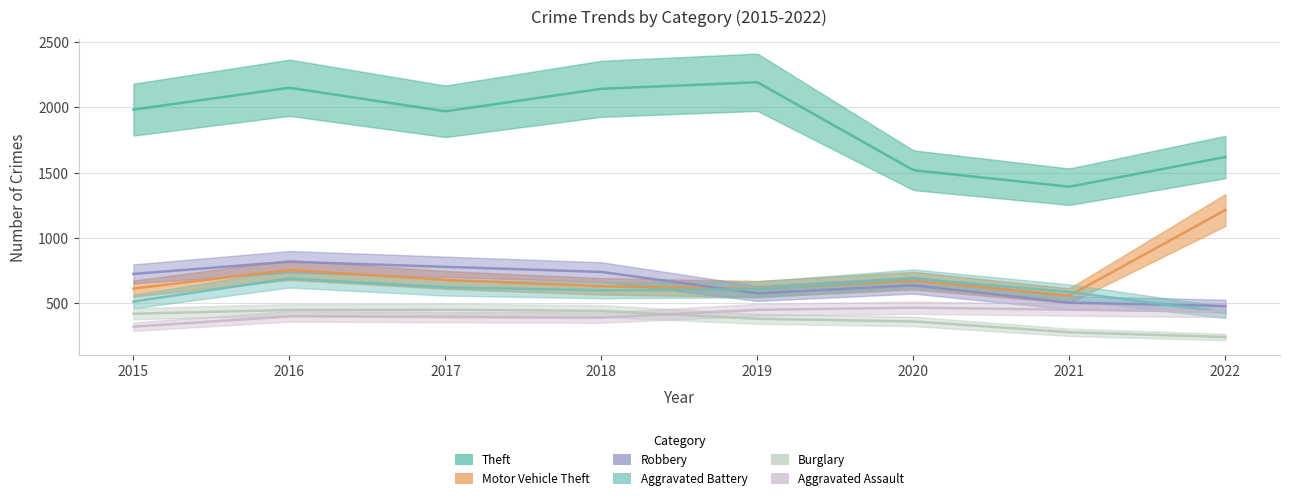

At which label does Theft reach its peak?

2019